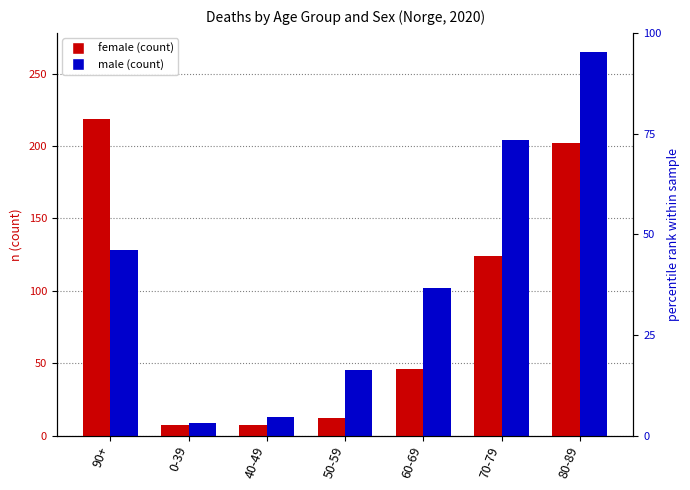

What is the label of the 2nd bar from the left?

0-39